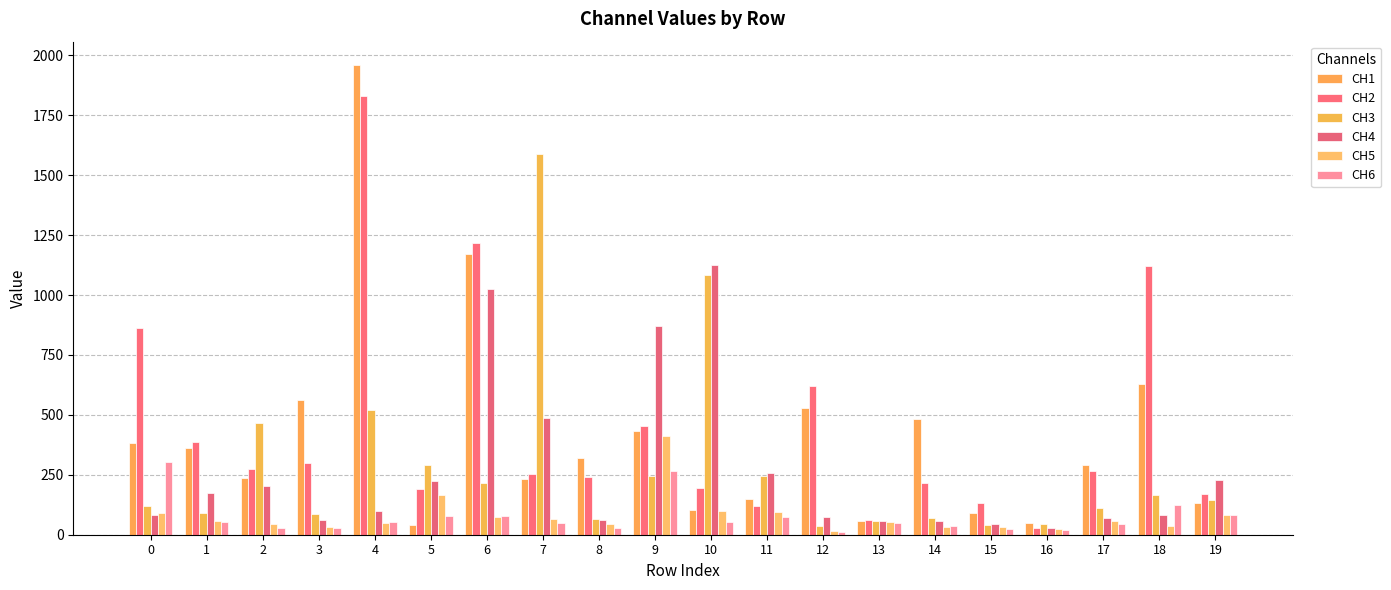

What are all the series names shown in the legend?

CH1, CH2, CH3, CH4, CH5, CH6